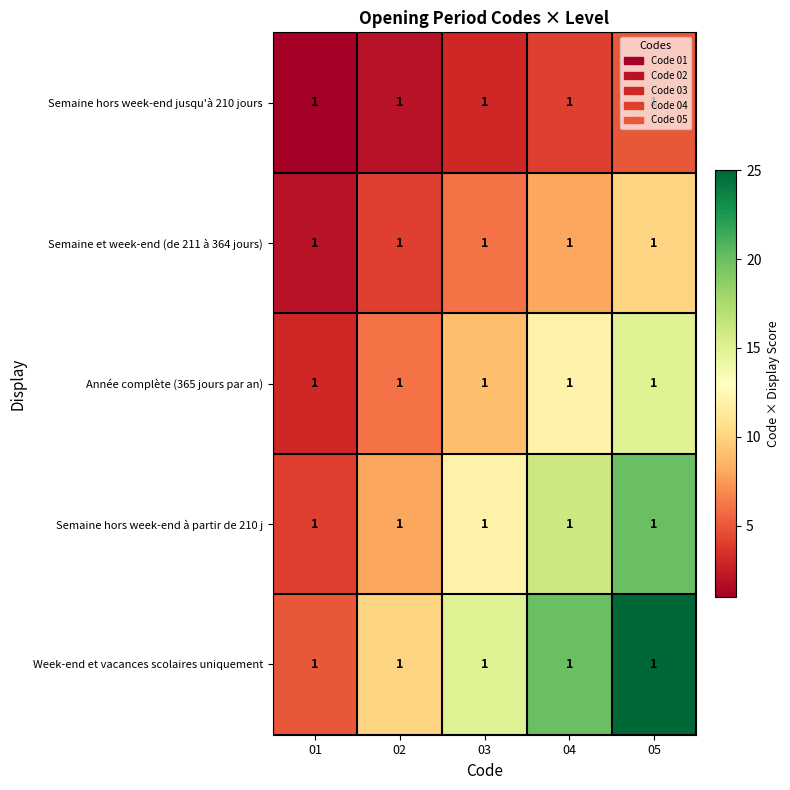

What is the sum of all Week-end et vacances scolaires uniquement values?

75